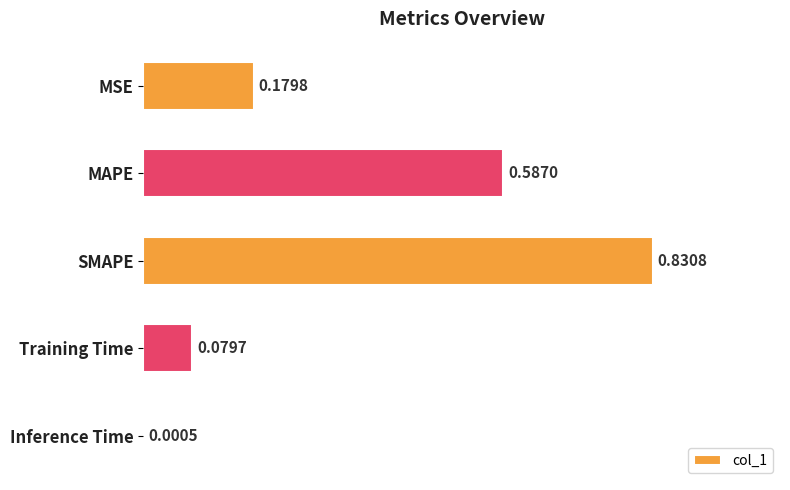

What is the sum of the values at MSE and Training Time?

0.3